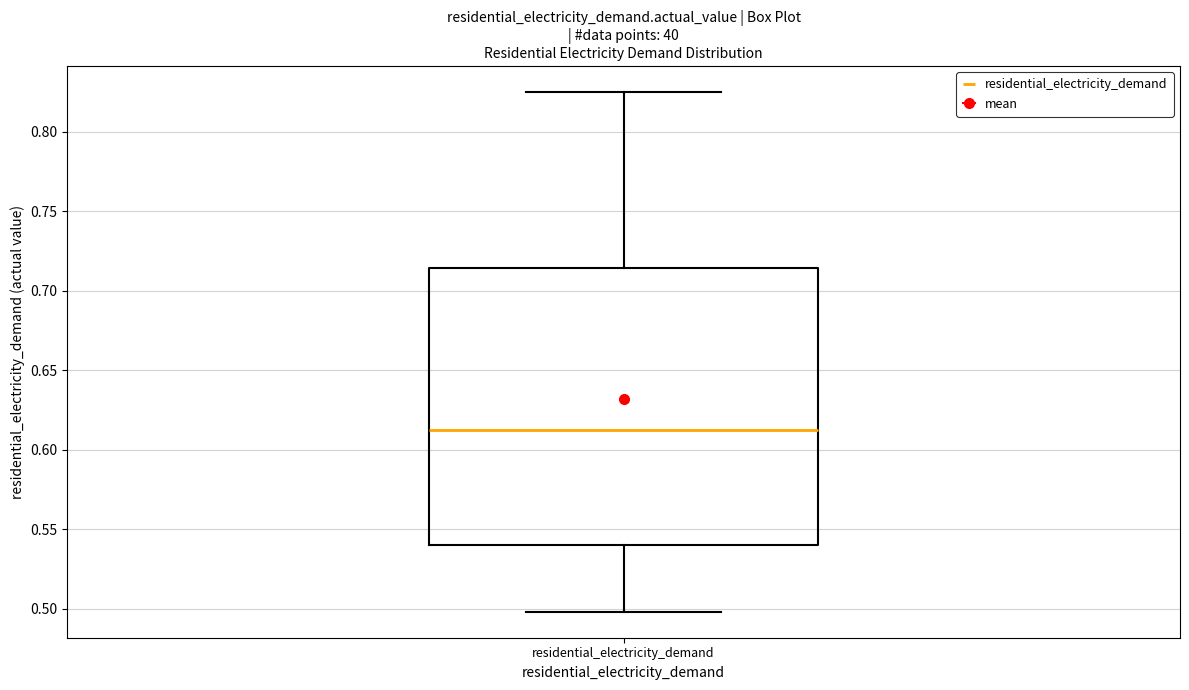

Where is the lower edge of the box for residential_electricity_demand on the y-axis? The values are not printed on the chart, so give them approximately, as read against the axis.

0.540